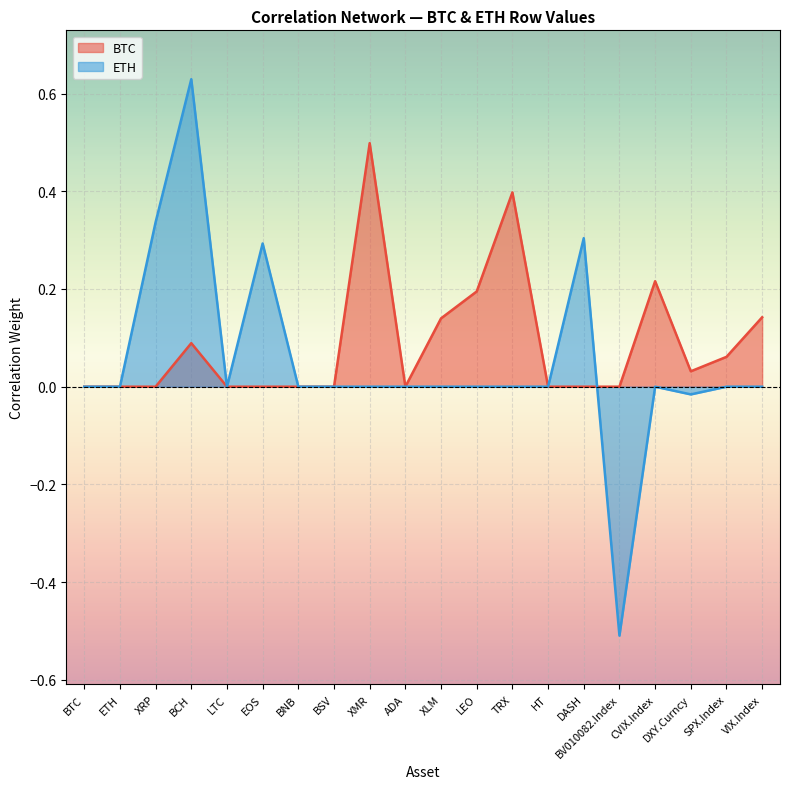

Between which two adjacent categories do ETH and BTC first intersect?

DASH and BV010082.Index